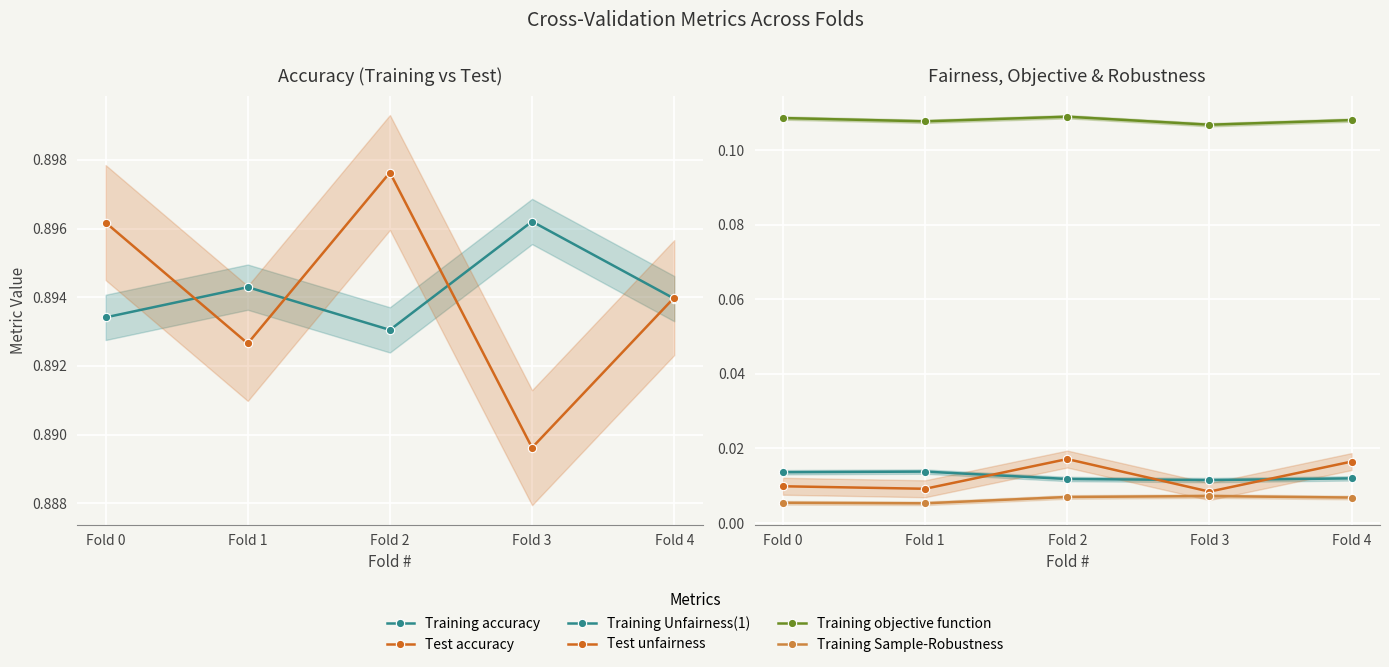

Where is the first local maximum for Test unfairness?

Fold 2